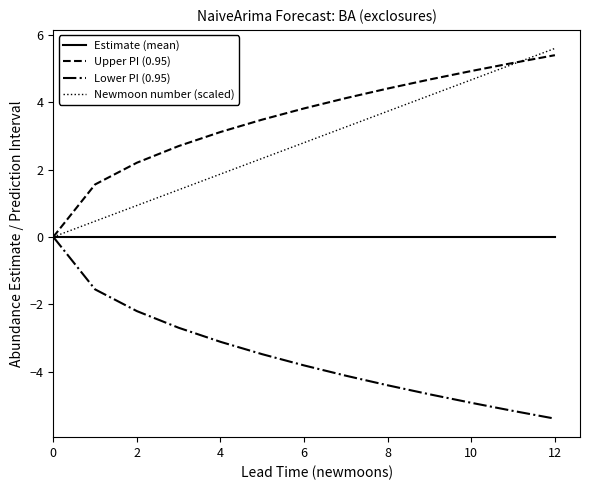

What is the smallest value displayed?

-5.4